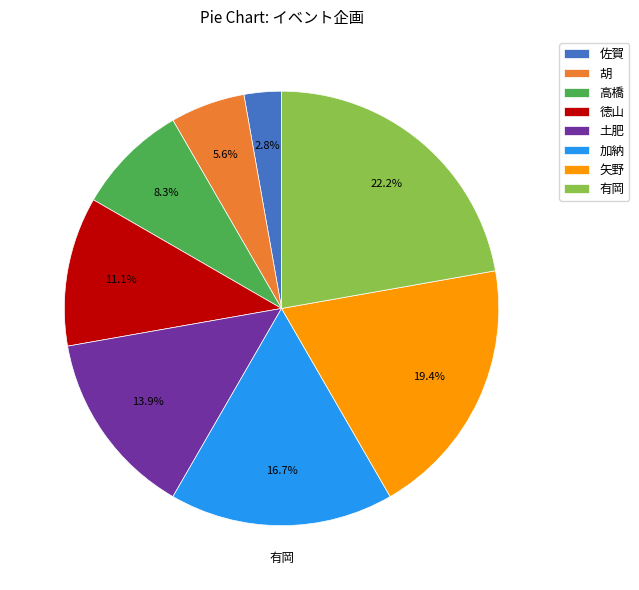

Does 胡 account for over 50% of the chart?

No